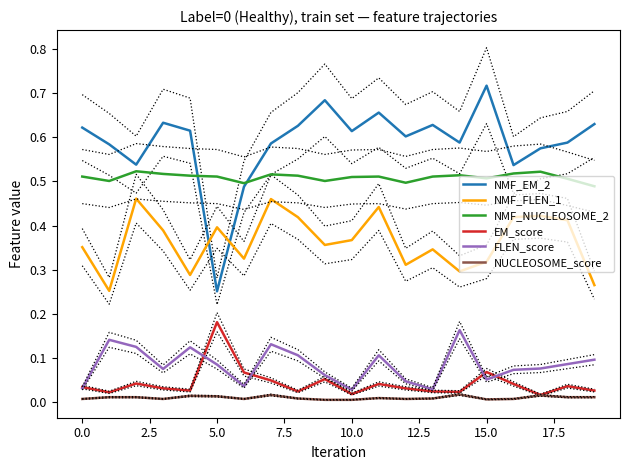

What is the label of the 17th point from the left?

16